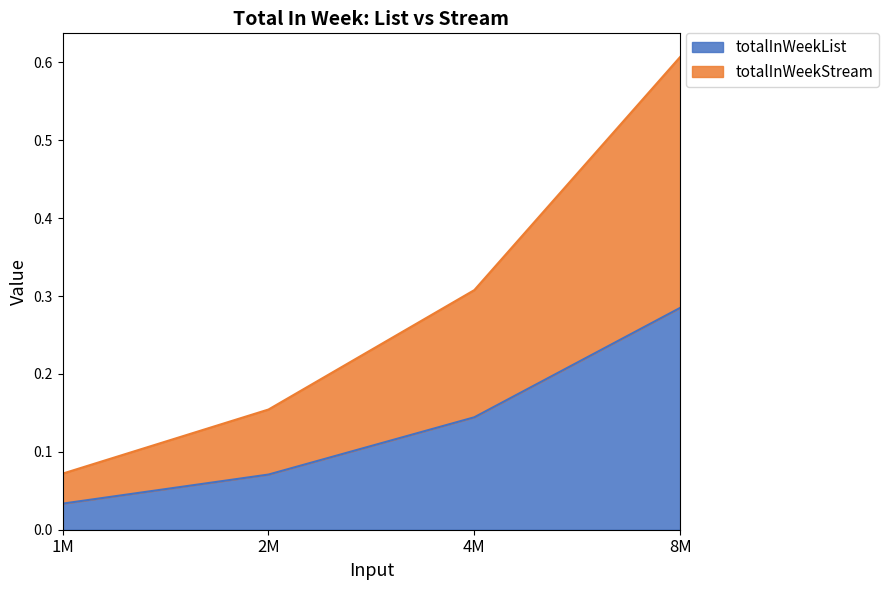

The totalInWeekList series shows 0.0 at 1M. True or false?

False